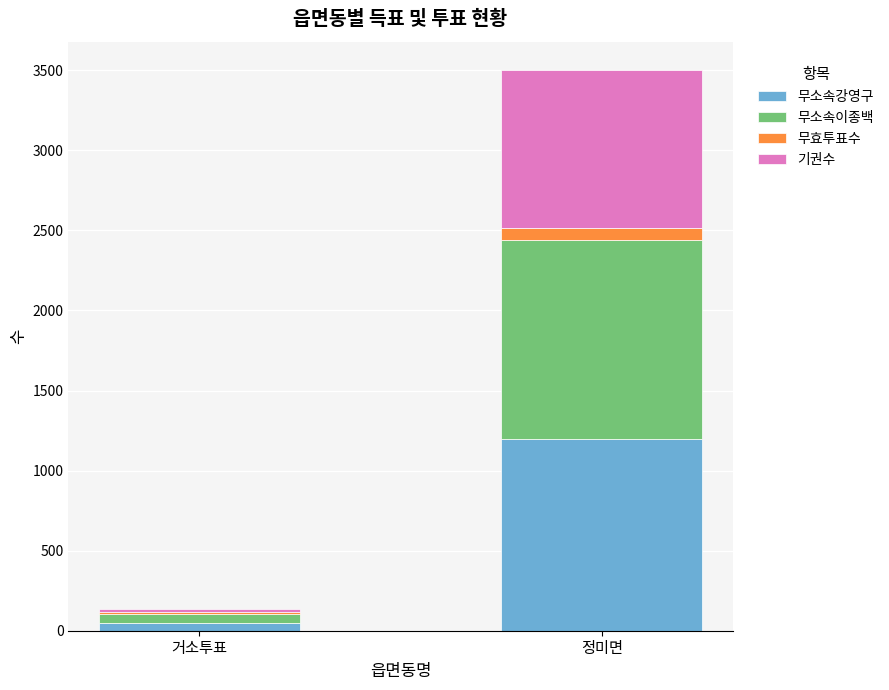

At which label does 무소속강영구 reach its peak?

정미면